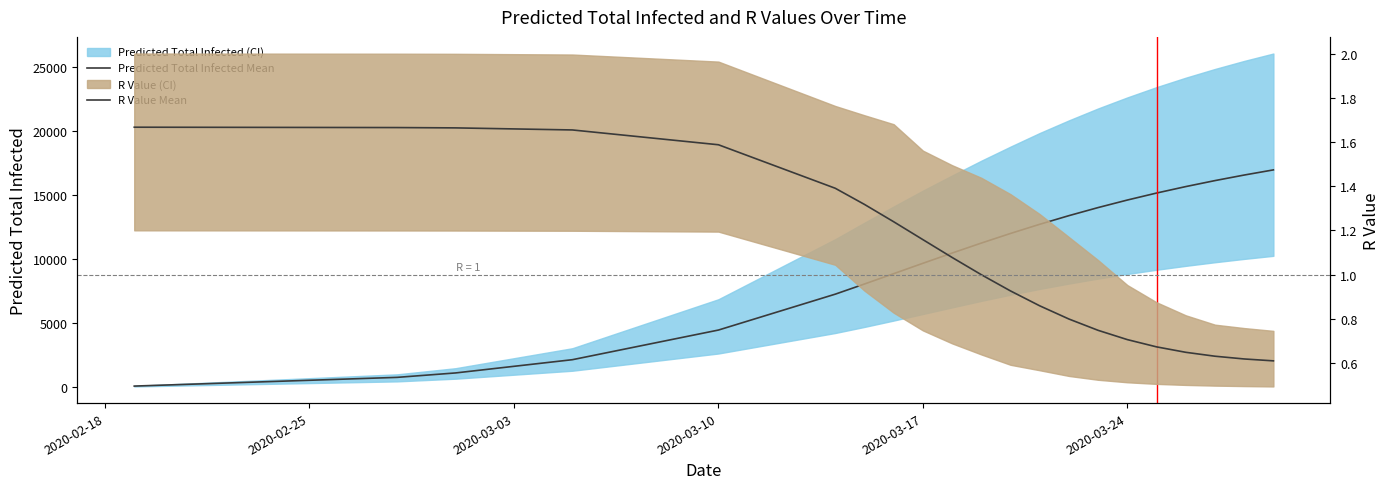

True or false: R Value Mean and Predicted Total Infected Mean intersect in this chart.

False